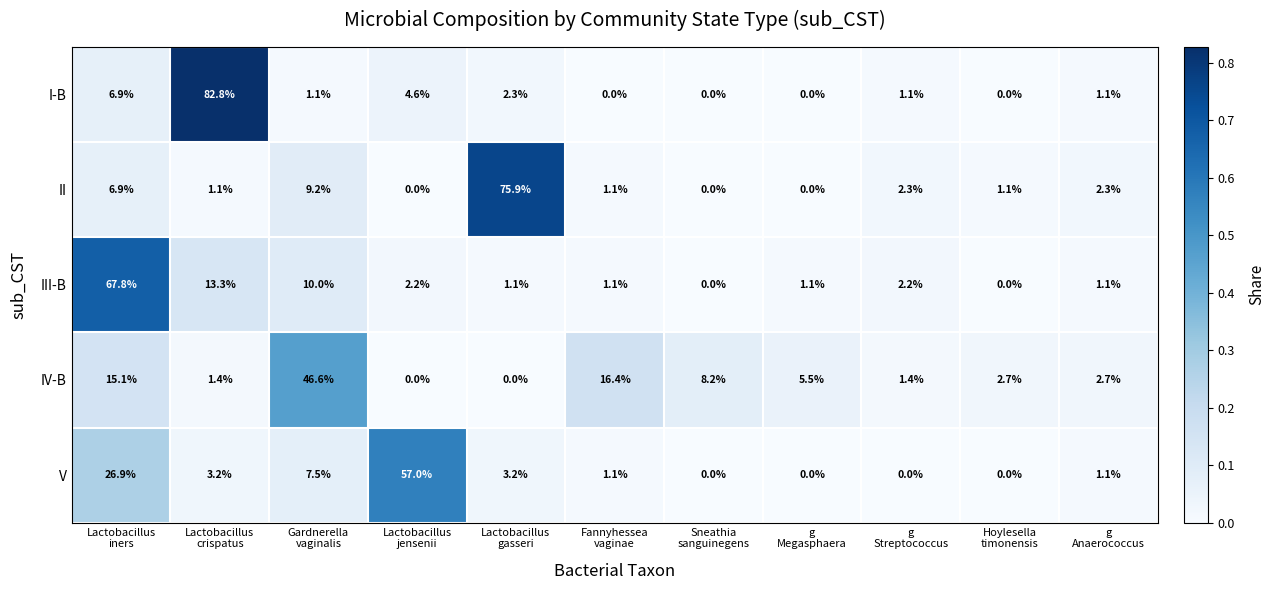

What is the greatest value displayed?

82.8